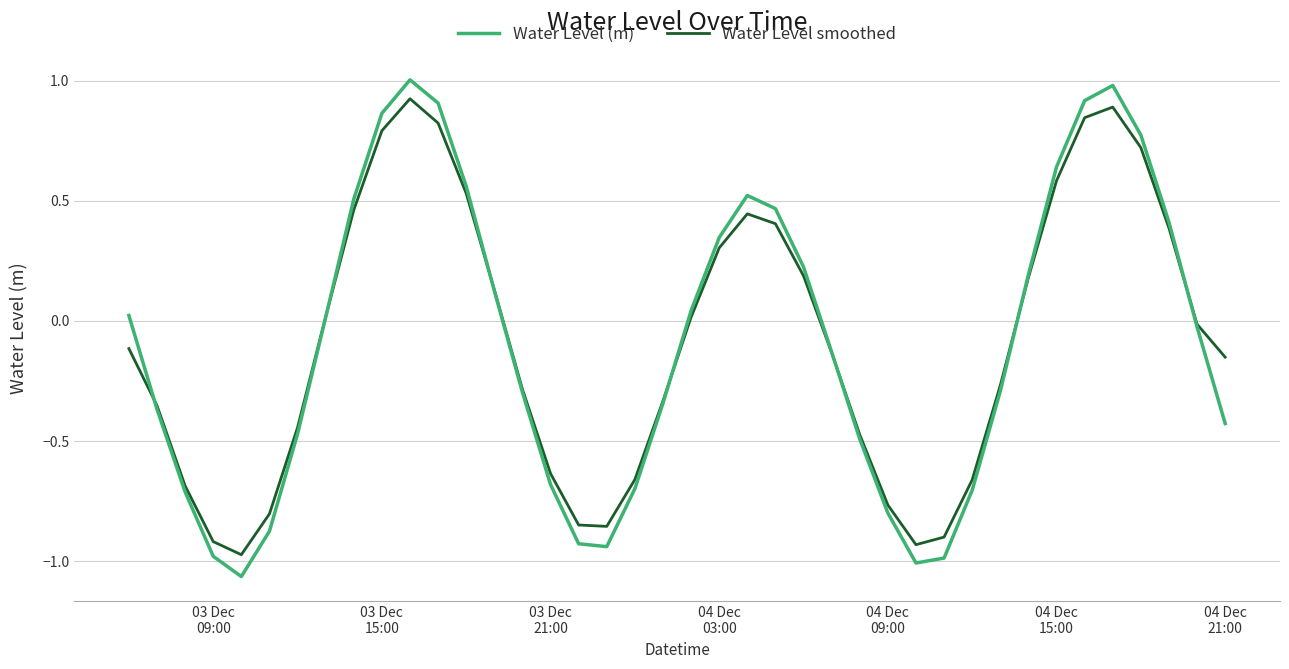

Rank the series by their maximum value, from lowest to highest.

Water Level smoothed, Water Level (m)